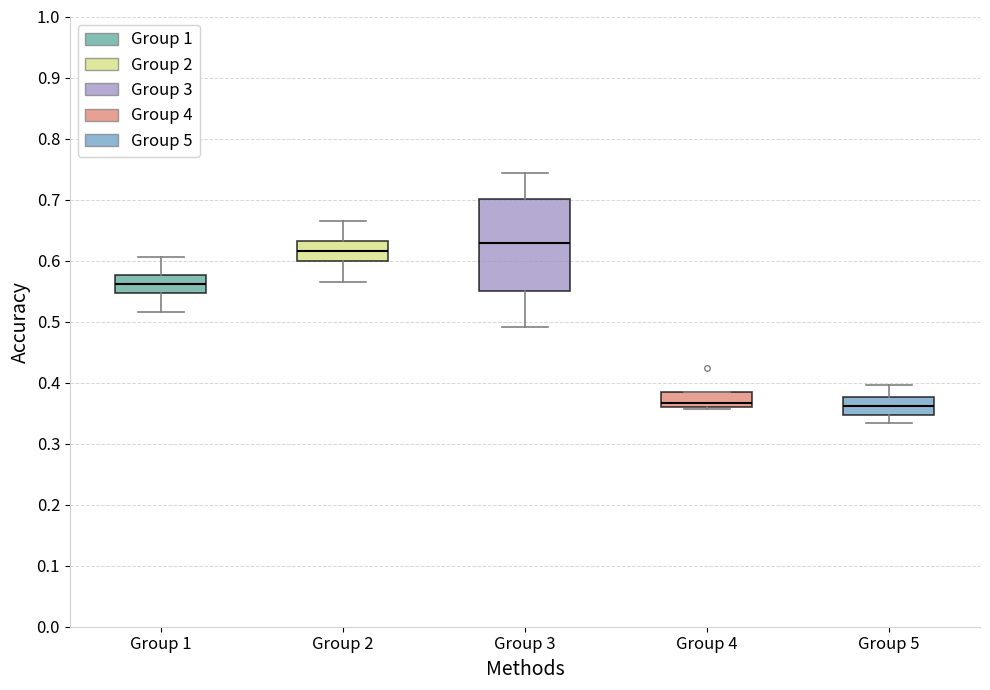

Where does the lower whisker of the box for Group 2 end on the y-axis? The values are not printed on the chart, so give them approximately, as read against the axis.

0.57